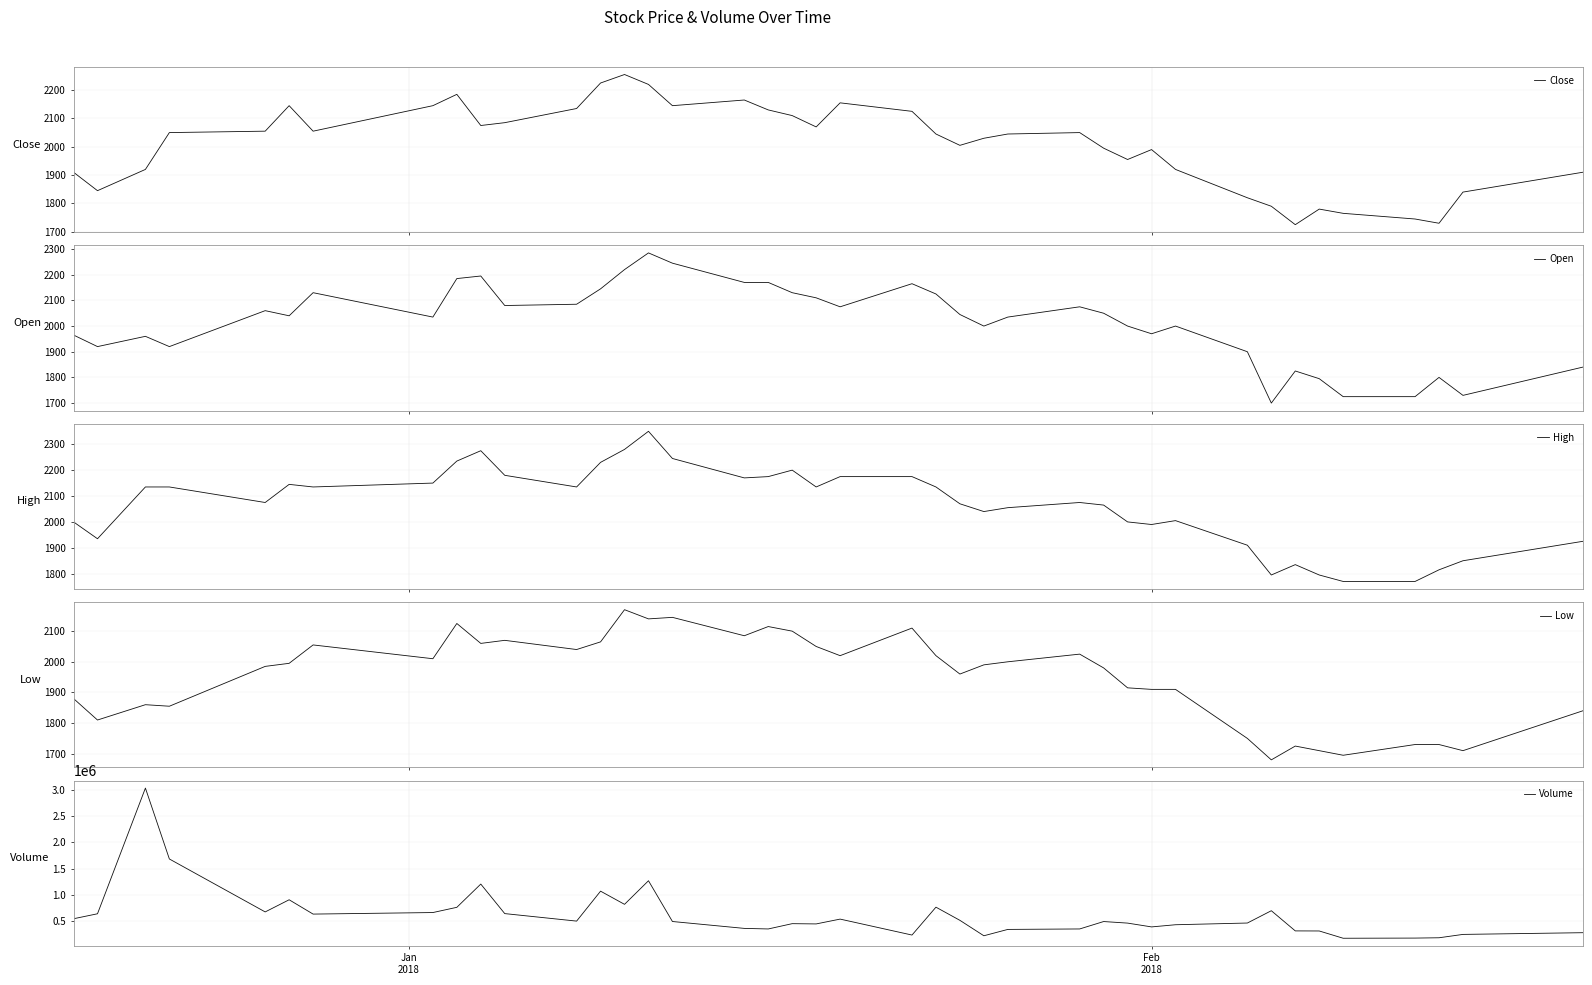

What is the sum of all Open values?

80630